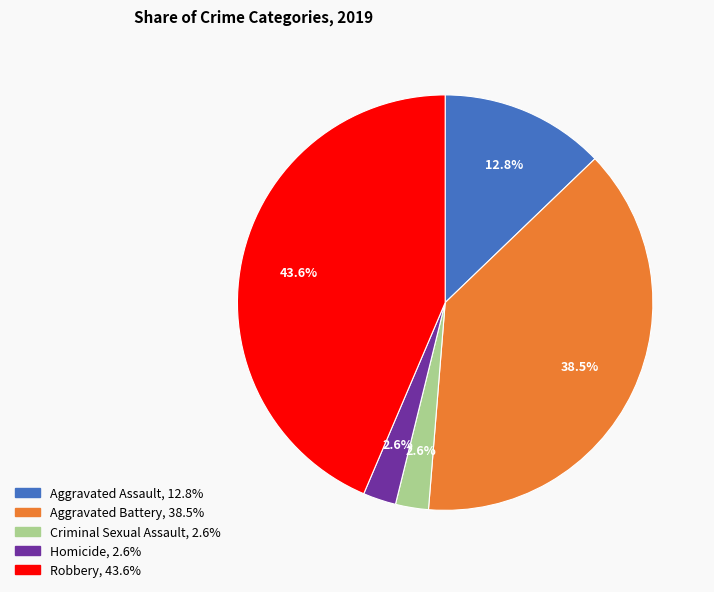

Is there any slice that represents more than half of the pie?

No